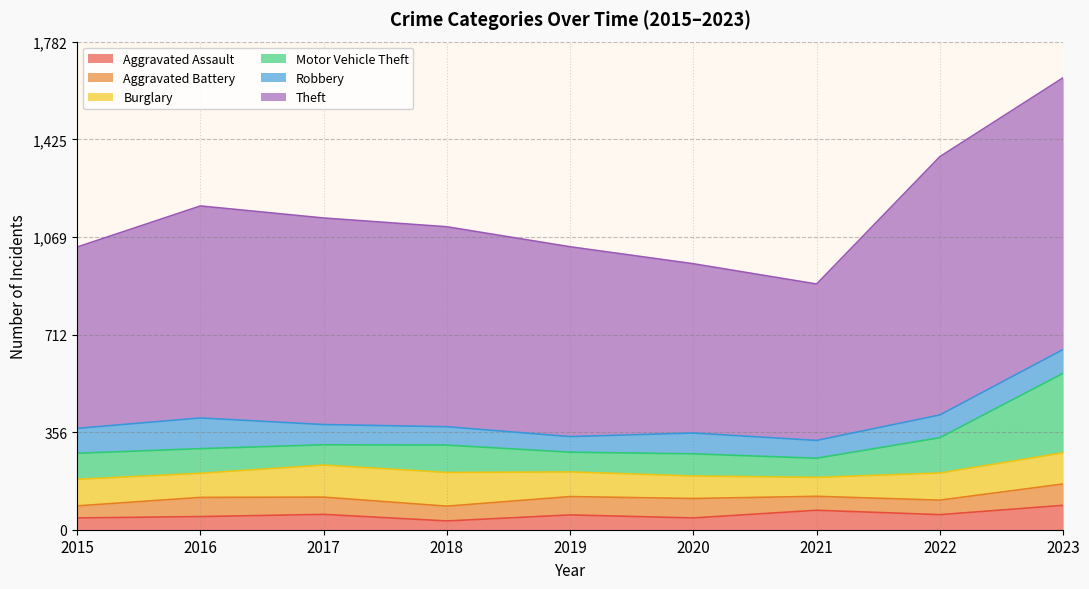

Reading right to left, transcribe all the data shown in this chart.

Aggravated Assault: 89	55	71	43	54	32	56	48	43
Aggravated Battery: 78	53	51	71	67	54	63	70	44
Burglary: 114	99	69	82	90	123	117	88	97
Motor Vehicle Theft: 290	129	70	81	72	100	74	90	95
Robbery: 87	83	65	76	57	67	74	112	91
Theft: 992	943	571	618	693	730	754	774	662